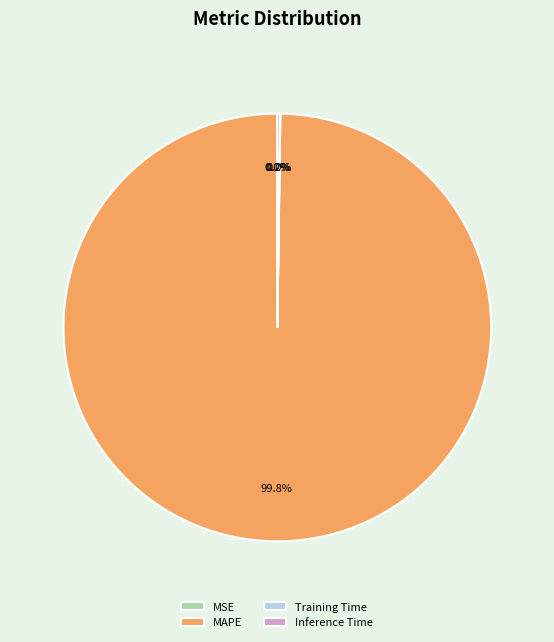

Is there a majority slice in this chart?

Yes